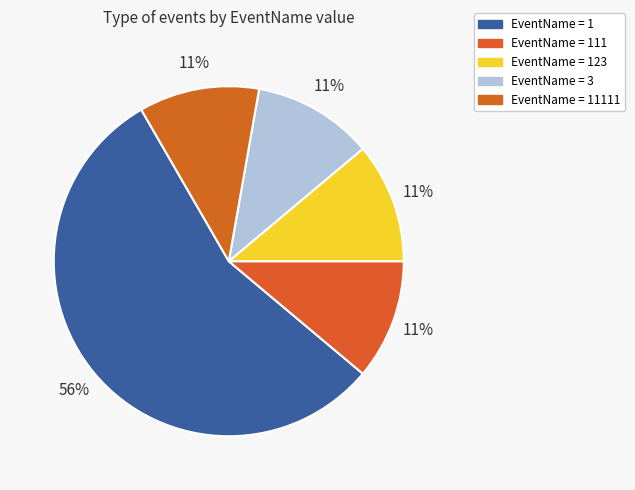

How many segments does this pie chart have?

5